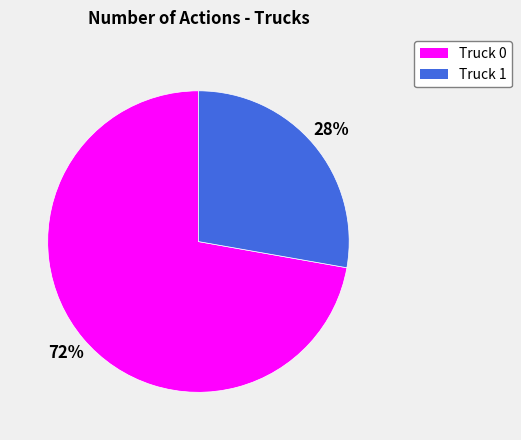

What is the smallest slice in the pie chart?

Truck 1